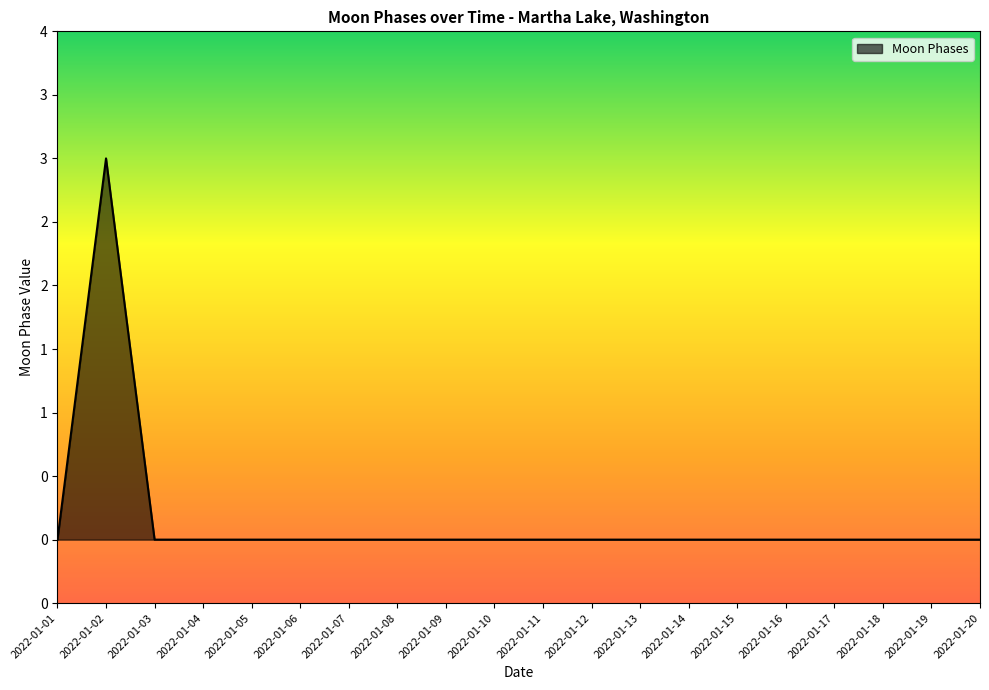

Does the chart display data point markers on the line(s)?

No